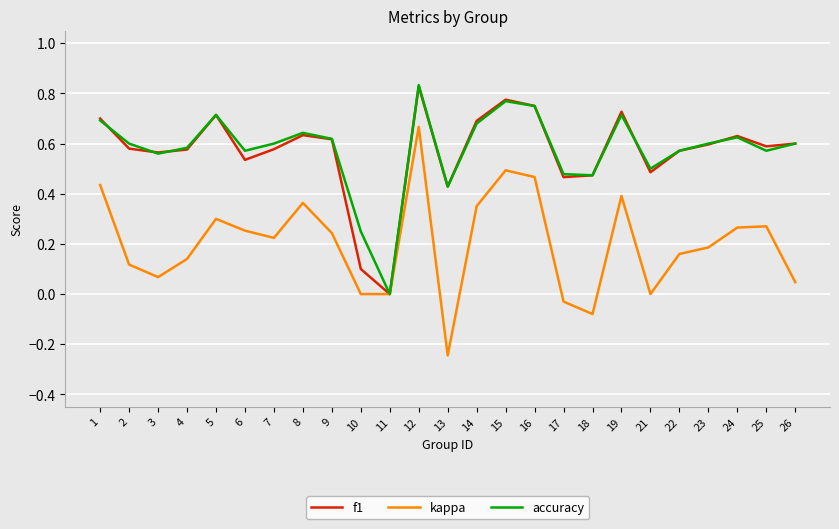

How many lines are shown in the chart?

3